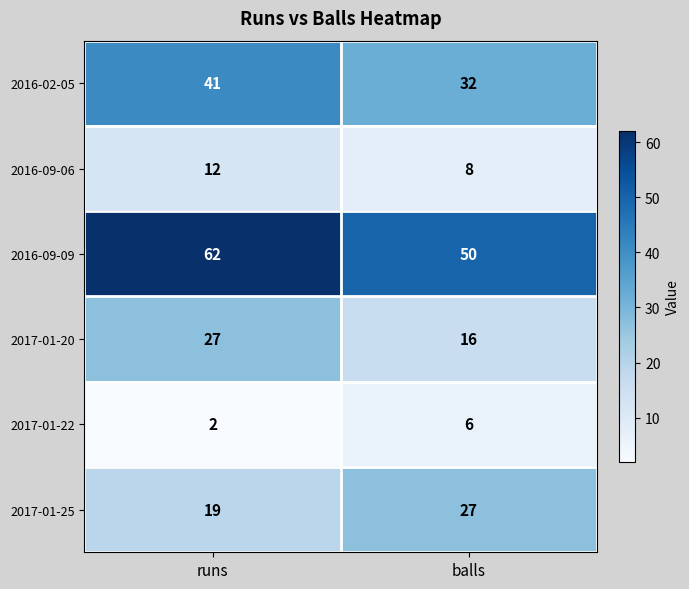

Reading right to left, transcribe all the data shown in this chart.

2016-02-05: balls=32	runs=41
2016-09-06: balls=8	runs=12
2016-09-09: balls=50	runs=62
2017-01-20: balls=16	runs=27
2017-01-22: balls=6	runs=2
2017-01-25: balls=27	runs=19